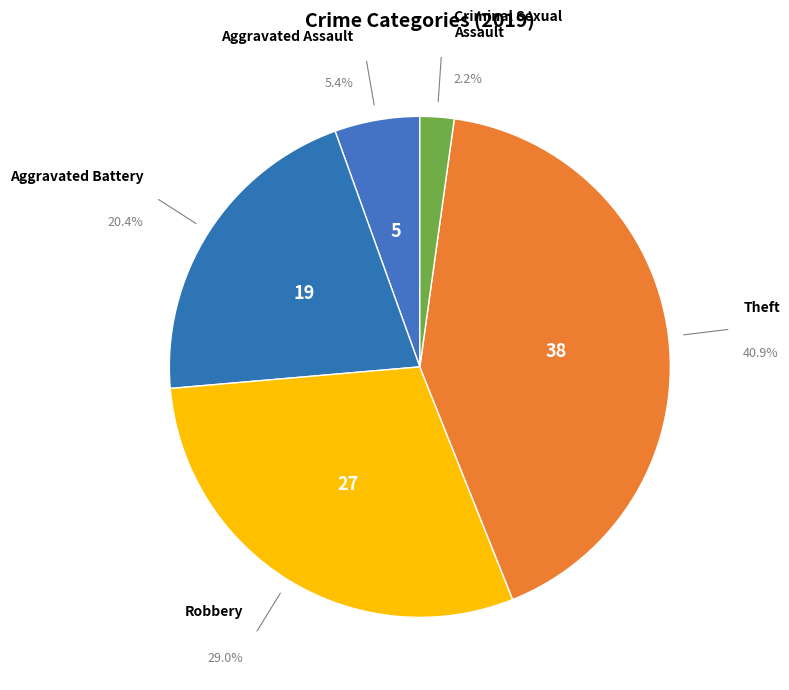

To the nearest percent, what is the average slice percentage?

20%